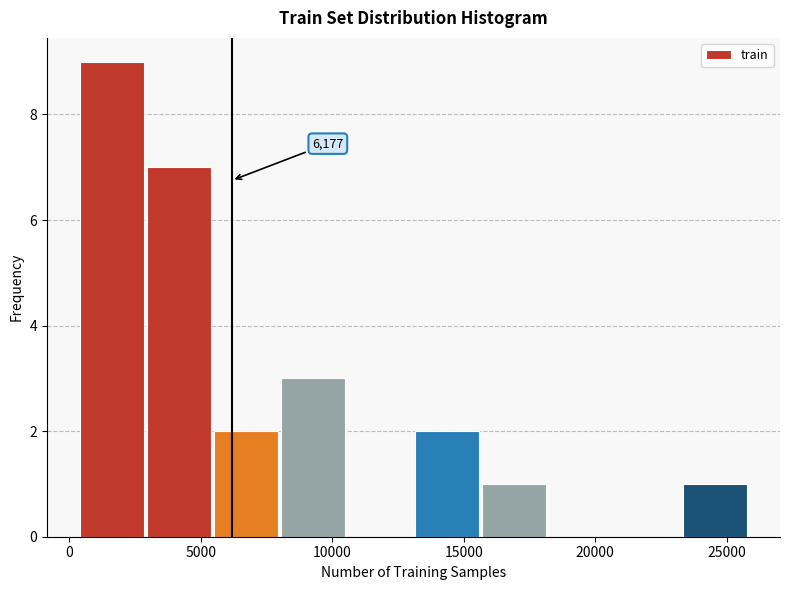

Which range on the x-axis has the tallest bar?

500 to 3000